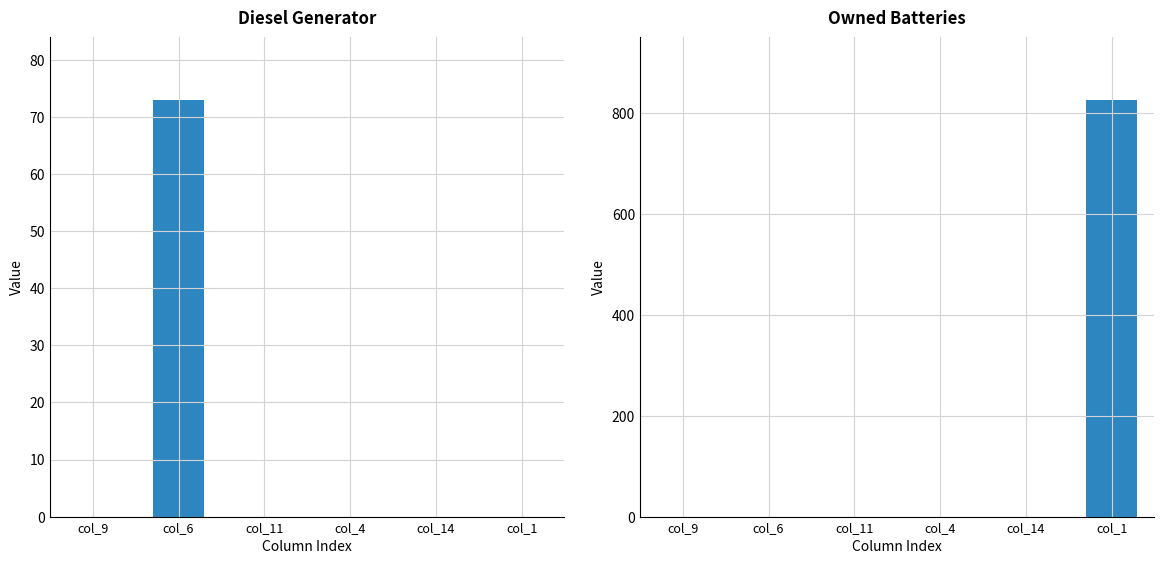

Which series has the largest total across all categories?

Owned Batteries